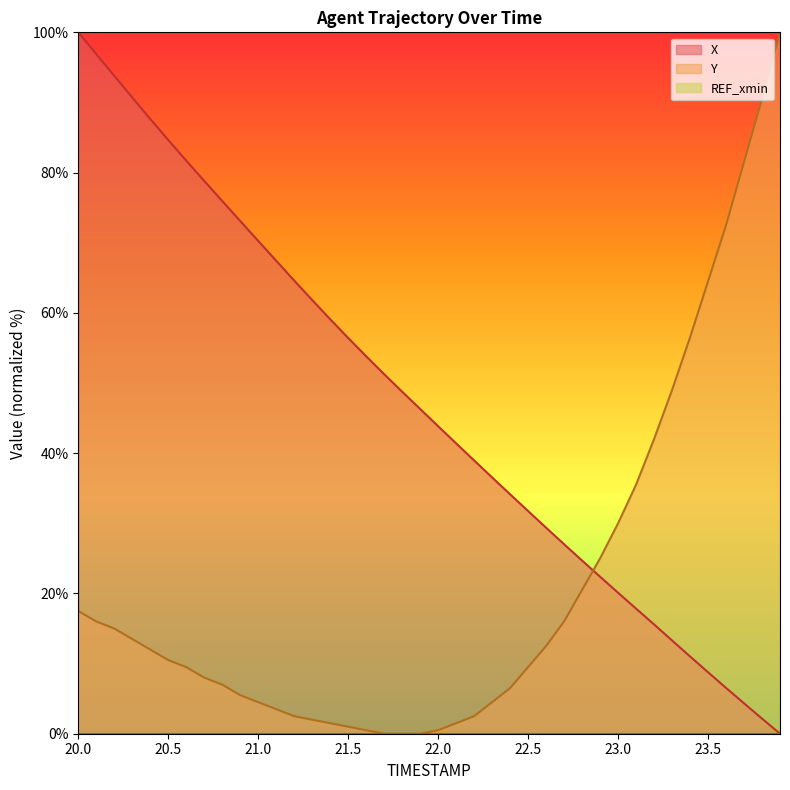

Is it true that X equals 99.4 at 21.1?

False